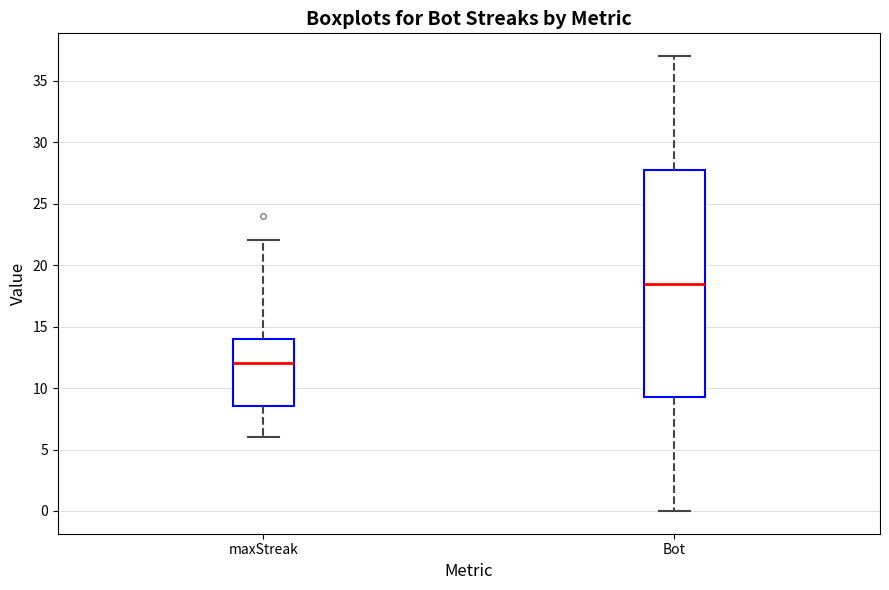

Reading left to right, read every box against the y-axis: the position of its median line, the range the box covers, and the ends of its whiskers. The values are not printed on the chart, so give them approximately, as read against the axis.

maxStreak: median 12.0, box 8.5 to 14.0, whiskers 6.0 to 22.0
Bot: median 18.5, box 9.5 to 28.0, whiskers 0.0 to 37.0